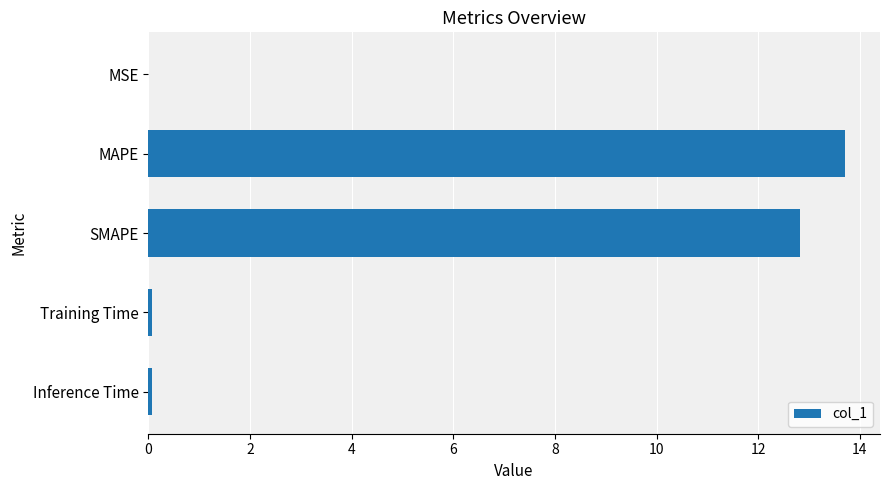

Which label corresponds to the largest value in the chart?

MAPE